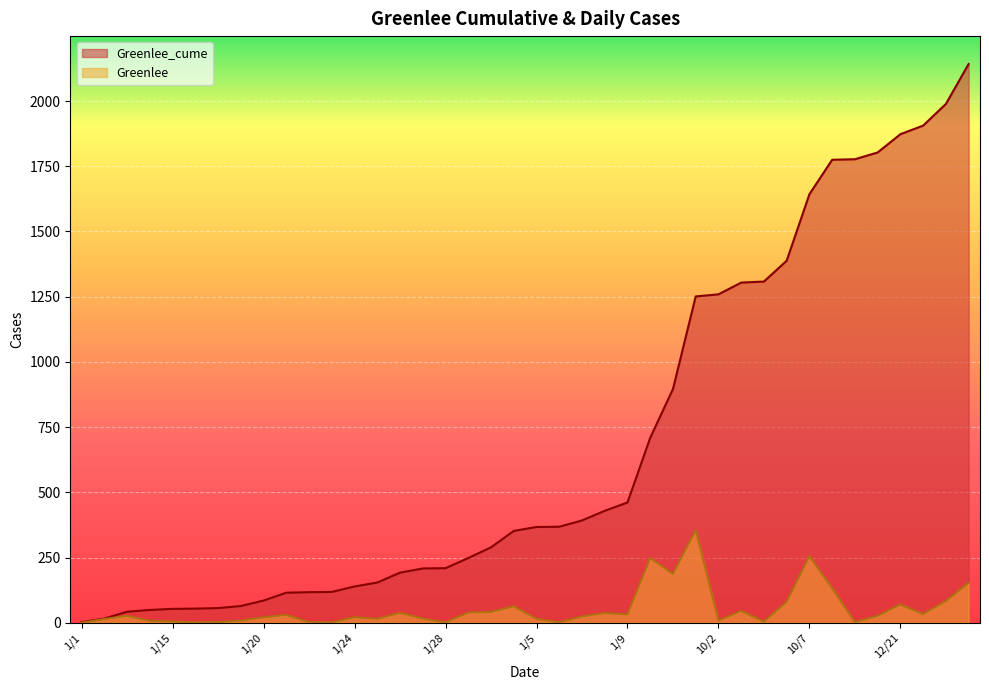

True or false: Greenlee and Greenlee_cume intersect in this chart.

False